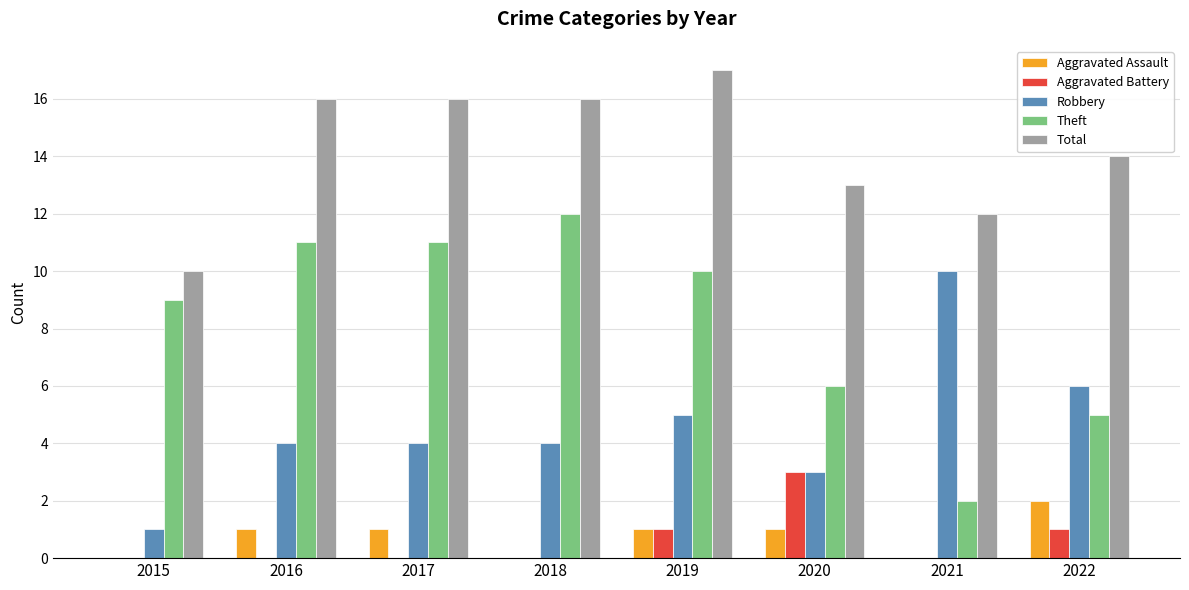

The Theft series shows 9 at 2015. True or false?

True